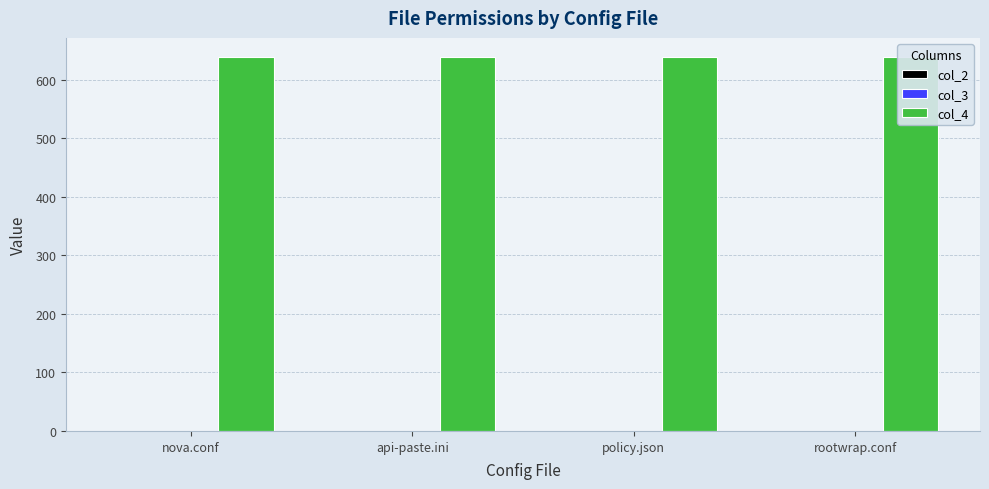

Reading left to right, list all the values displayed in this chart.

col_2: 0	0	0	0
col_3: 0	0	0	0
col_4: 640	640	640	640